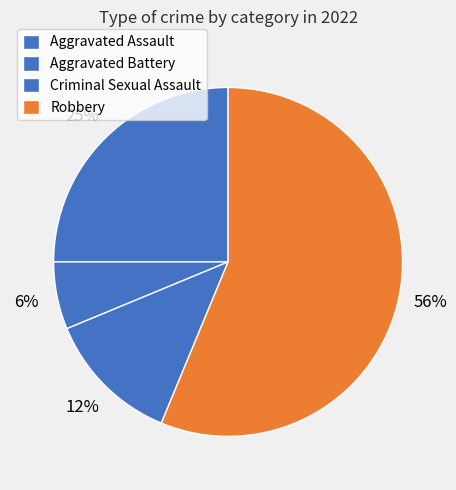

Do Aggravated Assault and Criminal Sexual Assault together represent more than half of the pie?

No